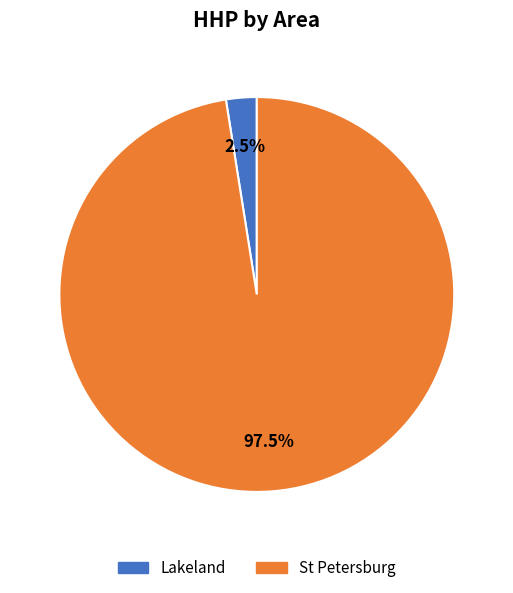

Does any single category account for the majority?

Yes